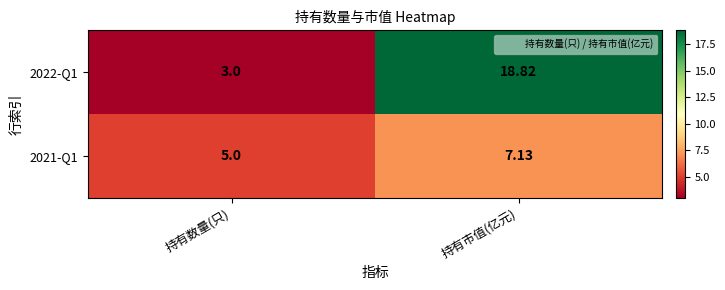

At which category is the sum across all series the highest?

持有市值(亿元)